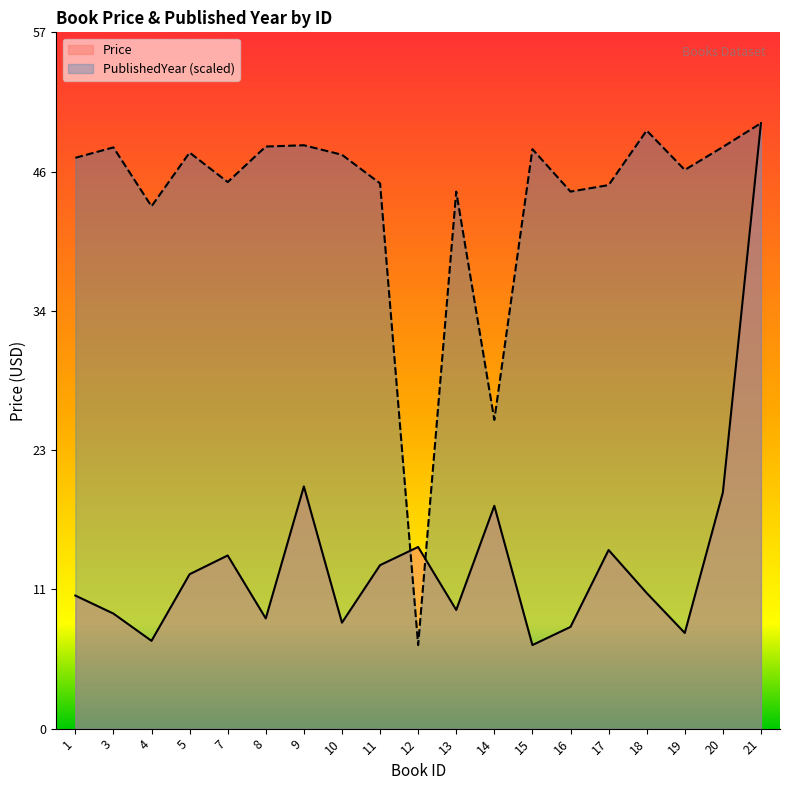

Which series has the largest range (max minus min)?

Price